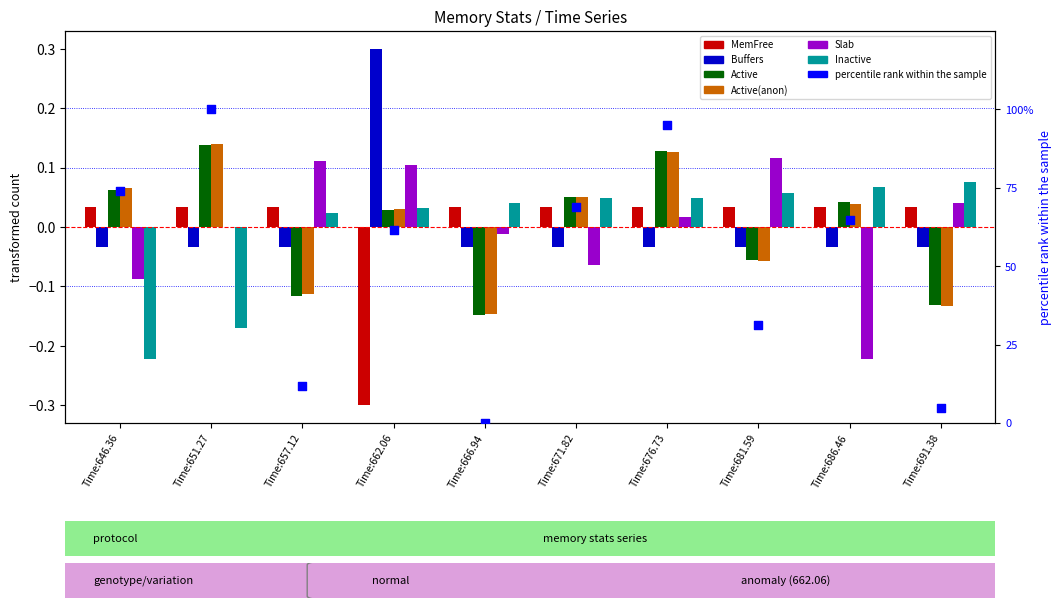

What is the total value across all series at Time:666.94?

-0.3